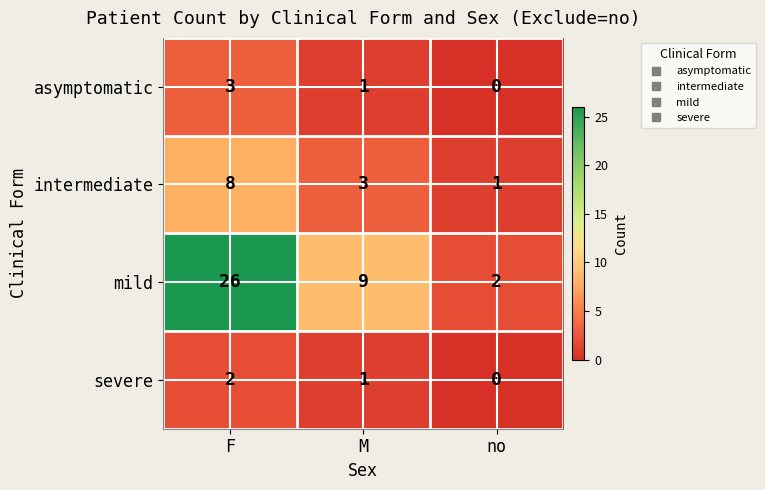

What is the sum of all asymptomatic values?

4